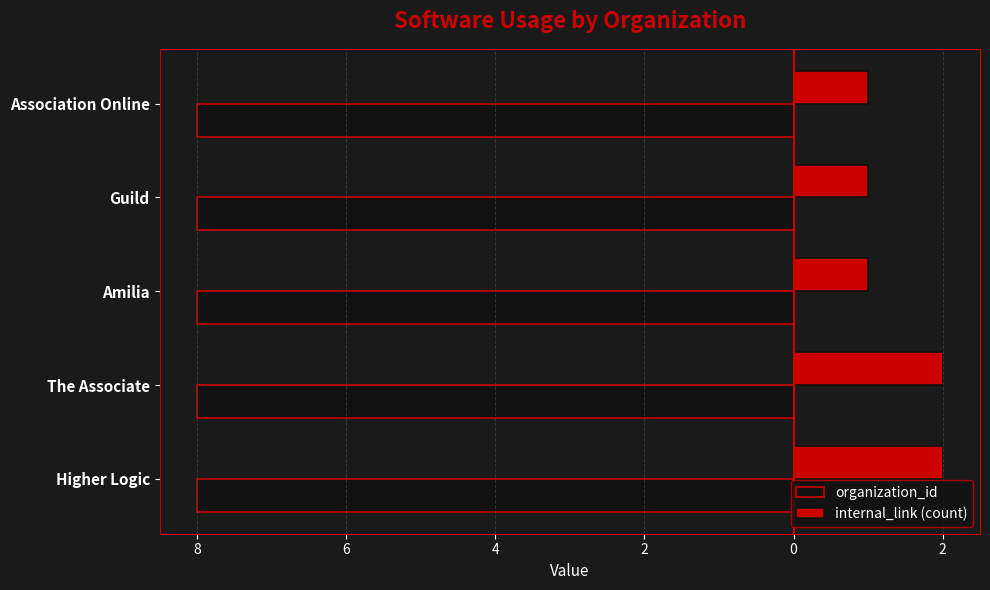

What are all the series names shown in the legend?

organization_id, internal_link (count)